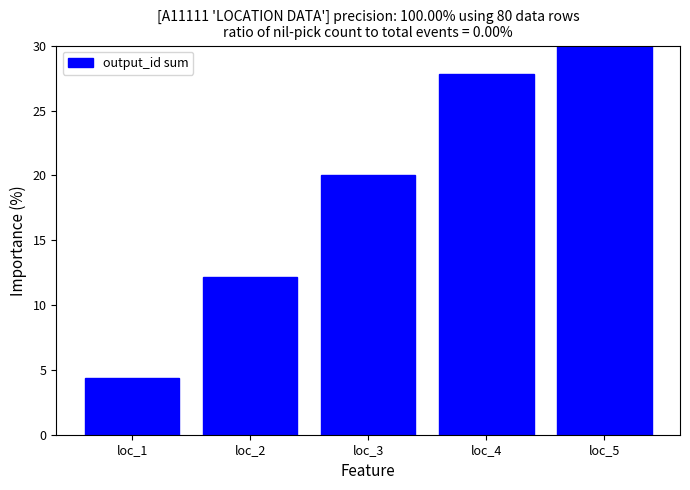

The value at loc_2 is 12.2. True or false?

True